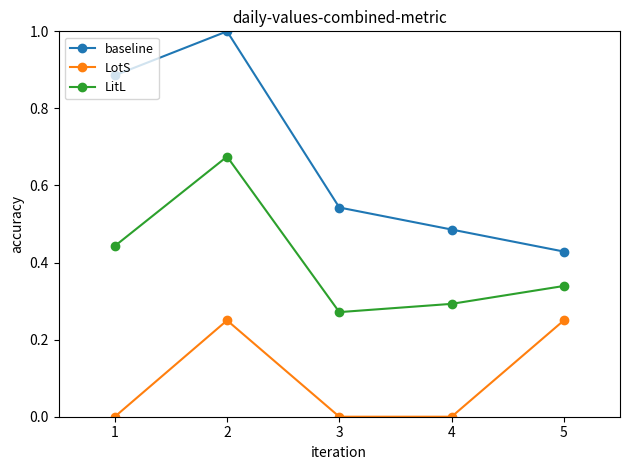

Is the value of LotS at 3 greater than the value of LitL at 1?

No